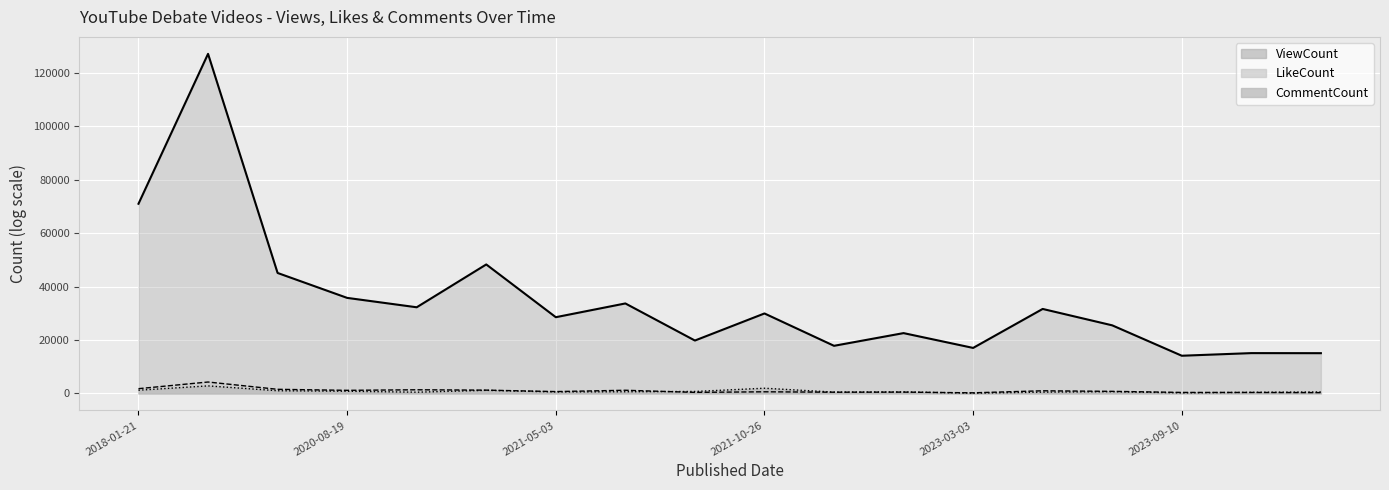

Reading left to right, what are all the values shown in this chart?

ViewCount: 70985	127071	45089	35762	32249	48275	28535	33682	19805	29935	17829	22582	17039	31625	25488	14116	15097	15071
LikeCount: 1790	4282	1551	1171	1377	1245	702	1197	405	621	469	501	239	1003	790	385	373	315
CommentCount: 1214	2834	1022	834	472	1172	562	642	746	1955	509	584	113	495	658	224	425	560